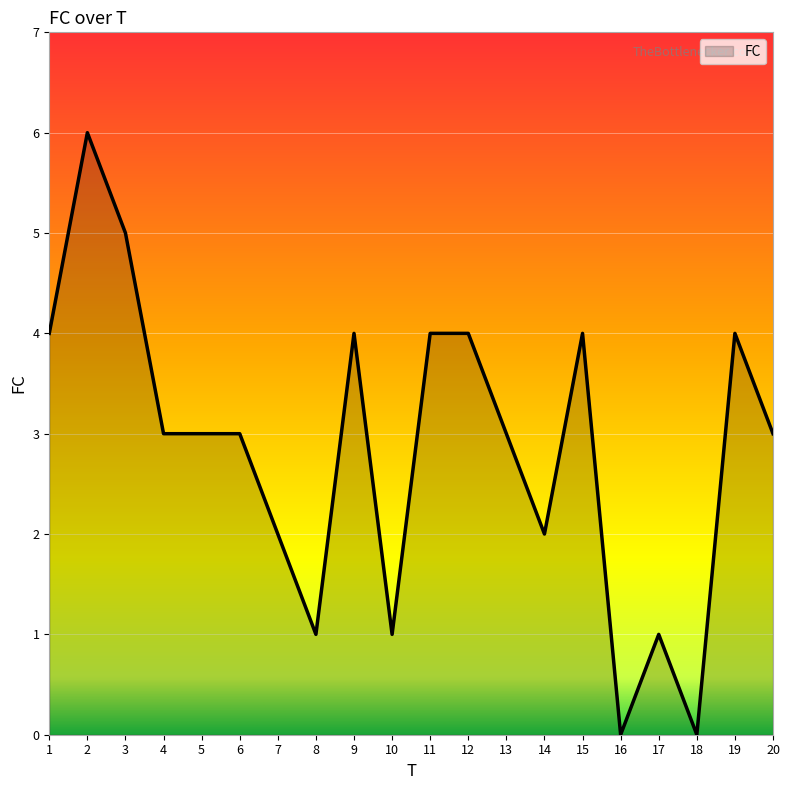

What is the maximum value shown in the chart?

6